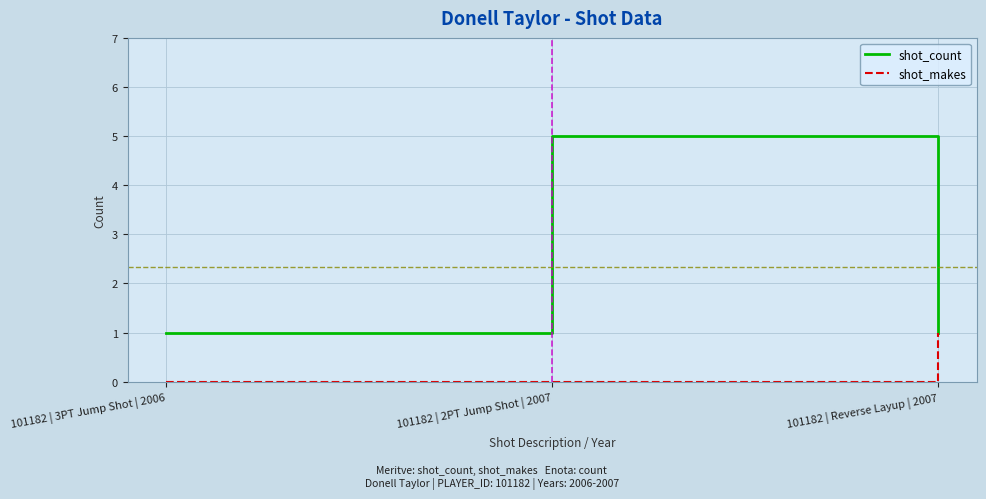

Does the chart display data point markers on the line(s)?

No